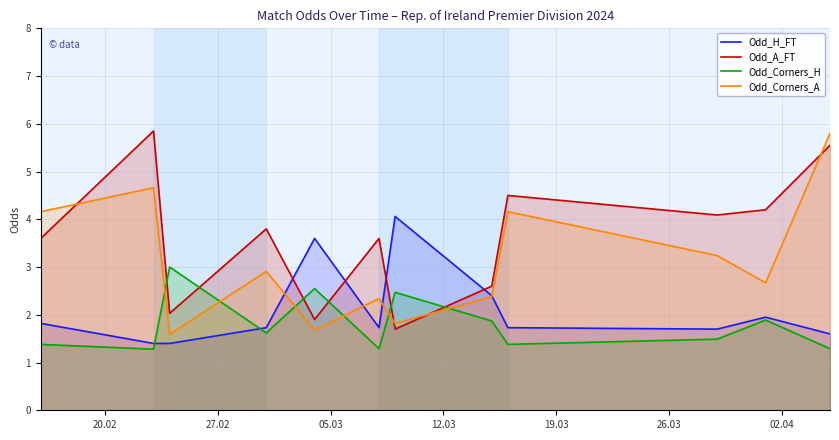

Rank the series by their average value, from highest to lowest.

Odd_A_FT, Odd_Corners_A, Odd_H_FT, Odd_Corners_H